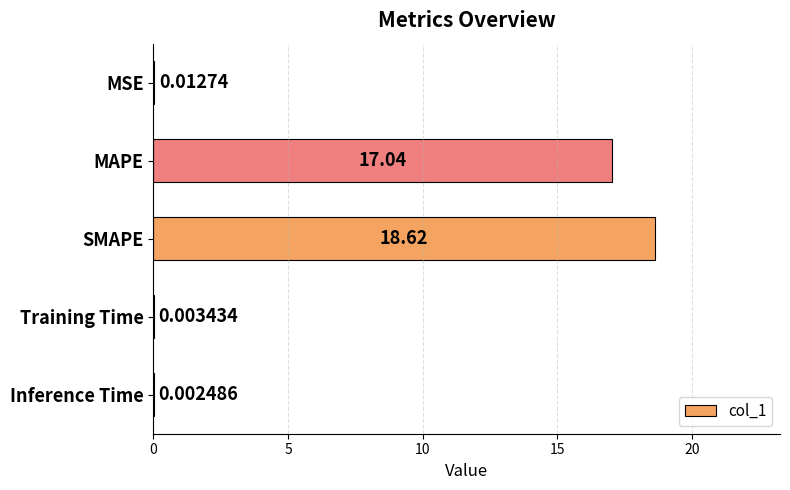

What is the greatest value displayed?

18.6